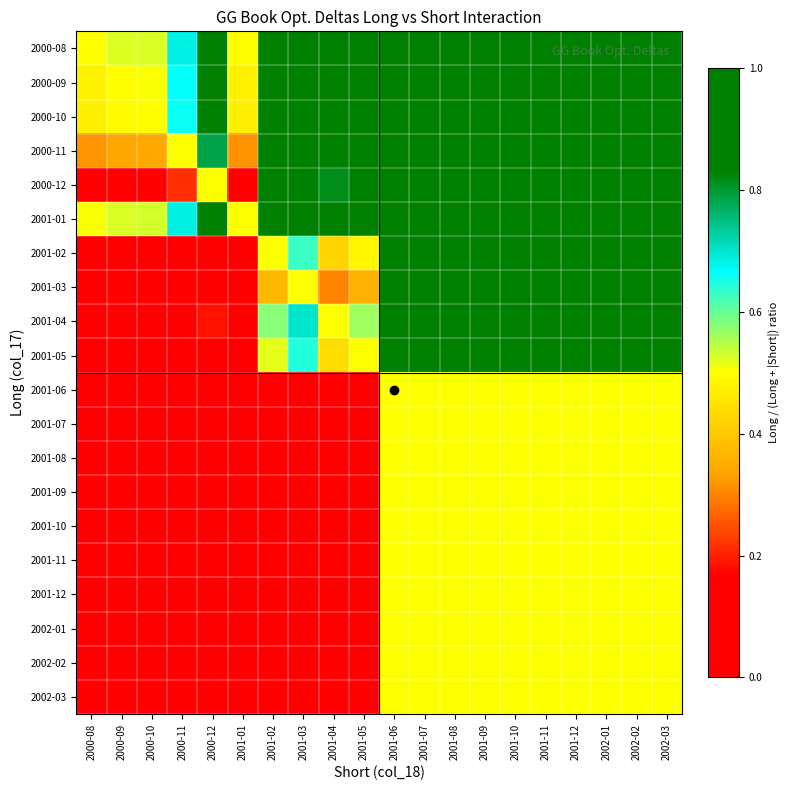

Reading right to left, transcribe all the data shown in this chart.

2000-08: 2002-03=1.0	2002-02=1.0	2002-01=1.0	2001-12=1.0	2001-11=1.0	2001-10=1.0	2001-09=1.0	2001-08=1.0	2001-07=1.0	2001-06=1.0	2001-05=1.0	2001-04=1.0	2001-03=1.0	2001-02=1.0	2001-01=0.5	2000-12=0.9	2000-11=0.7	2000-10=0.5	2000-09=0.5	2000-08=0.5
2000-09: 2002-03=1.0	2002-02=1.0	2002-01=1.0	2001-12=1.0	2001-11=1.0	2001-10=1.0	2001-09=1.0	2001-08=1.0	2001-07=1.0	2001-06=1.0	2001-05=1.0	2001-04=1.0	2001-03=1.0	2001-02=1.0	2001-01=0.5	2000-12=0.9	2000-11=0.7	2000-10=0.5	2000-09=0.5	2000-08=0.5
2000-10: 2002-03=1.0	2002-02=1.0	2002-01=1.0	2001-12=1.0	2001-11=1.0	2001-10=1.0	2001-09=1.0	2001-08=1.0	2001-07=1.0	2001-06=1.0	2001-05=1.0	2001-04=1.0	2001-03=1.0	2001-02=1.0	2001-01=0.5	2000-12=0.9	2000-11=0.7	2000-10=0.5	2000-09=0.5	2000-08=0.5
2000-11: 2002-03=1.0	2002-02=1.0	2002-01=1.0	2001-12=1.0	2001-11=1.0	2001-10=1.0	2001-09=1.0	2001-08=1.0	2001-07=1.0	2001-06=1.0	2001-05=1.0	2001-04=0.9	2001-03=1.0	2001-02=1.0	2001-01=0.3	2000-12=0.8	2000-11=0.5	2000-10=0.3	2000-09=0.3	2000-08=0.3
2000-12: 2002-03=1.0	2002-02=1.0	2002-01=1.0	2001-12=1.0	2001-11=1.0	2001-10=1.0	2001-09=1.0	2001-08=1.0	2001-07=1.0	2001-06=1.0	2001-05=0.9	2001-04=0.8	2001-03=0.9	2001-02=0.9	2001-01=0.1	2000-12=0.5	2000-11=0.2	2000-10=0.1	2000-09=0.1	2000-08=0.1
2001-01: 2002-03=1.0	2002-02=1.0	2002-01=1.0	2001-12=1.0	2001-11=1.0	2001-10=1.0	2001-09=1.0	2001-08=1.0	2001-07=1.0	2001-06=1.0	2001-05=1.0	2001-04=1.0	2001-03=1.0	2001-02=1.0	2001-01=0.5	2000-12=0.9	2000-11=0.7	2000-10=0.5	2000-09=0.5	2000-08=0.5
2001-02: 2002-03=1.0	2002-02=1.0	2002-01=1.0	2001-12=1.0	2001-11=1.0	2001-10=1.0	2001-09=1.0	2001-08=1.0	2001-07=1.0	2001-06=1.0	2001-05=0.5	2001-04=0.4	2001-03=0.6	2001-02=0.5	2001-01=0.0	2000-12=0.1	2000-11=0.0	2000-10=0.0	2000-09=0.0	2000-08=0.0
2001-03: 2002-03=1.0	2002-02=1.0	2002-01=1.0	2001-12=1.0	2001-11=1.0	2001-10=1.0	2001-09=1.0	2001-08=1.0	2001-07=1.0	2001-06=1.0	2001-05=0.4	2001-04=0.3	2001-03=0.5	2001-02=0.4	2001-01=0.0	2000-12=0.1	2000-11=0.0	2000-10=0.0	2000-09=0.0	2000-08=0.0
2001-04: 2002-03=1.0	2002-02=1.0	2002-01=1.0	2001-12=1.0	2001-11=1.0	2001-10=1.0	2001-09=1.0	2001-08=1.0	2001-07=1.0	2001-06=1.0	2001-05=0.6	2001-04=0.5	2001-03=0.7	2001-02=0.6	2001-01=0.0	2000-12=0.2	2000-11=0.1	2000-10=0.0	2000-09=0.0	2000-08=0.0
2001-05: 2002-03=1.0	2002-02=1.0	2002-01=1.0	2001-12=1.0	2001-11=1.0	2001-10=1.0	2001-09=1.0	2001-08=1.0	2001-07=1.0	2001-06=1.0	2001-05=0.5	2001-04=0.4	2001-03=0.6	2001-02=0.5	2001-01=0.0	2000-12=0.1	2000-11=0.0	2000-10=0.0	2000-09=0.0	2000-08=0.0
2001-06: 2002-03=0.5	2002-02=0.5	2002-01=0.5	2001-12=0.5	2001-11=0.5	2001-10=0.5	2001-09=0.5	2001-08=0.5	2001-07=0.5	2001-06=0.5	2001-05=0.0	2001-04=0.0	2001-03=0.0	2001-02=0.0	2001-01=0.0	2000-12=0.0	2000-11=0.0	2000-10=0.0	2000-09=0.0	2000-08=0.0
2001-07: 2002-03=0.5	2002-02=0.5	2002-01=0.5	2001-12=0.5	2001-11=0.5	2001-10=0.5	2001-09=0.5	2001-08=0.5	2001-07=0.5	2001-06=0.5	2001-05=0.0	2001-04=0.0	2001-03=0.0	2001-02=0.0	2001-01=0.0	2000-12=0.0	2000-11=0.0	2000-10=0.0	2000-09=0.0	2000-08=0.0
2001-08: 2002-03=0.5	2002-02=0.5	2002-01=0.5	2001-12=0.5	2001-11=0.5	2001-10=0.5	2001-09=0.5	2001-08=0.5	2001-07=0.5	2001-06=0.5	2001-05=0.0	2001-04=0.0	2001-03=0.0	2001-02=0.0	2001-01=0.0	2000-12=0.0	2000-11=0.0	2000-10=0.0	2000-09=0.0	2000-08=0.0
2001-09: 2002-03=0.5	2002-02=0.5	2002-01=0.5	2001-12=0.5	2001-11=0.5	2001-10=0.5	2001-09=0.5	2001-08=0.5	2001-07=0.5	2001-06=0.5	2001-05=0.0	2001-04=0.0	2001-03=0.0	2001-02=0.0	2001-01=0.0	2000-12=0.0	2000-11=0.0	2000-10=0.0	2000-09=0.0	2000-08=0.0
2001-10: 2002-03=0.5	2002-02=0.5	2002-01=0.5	2001-12=0.5	2001-11=0.5	2001-10=0.5	2001-09=0.5	2001-08=0.5	2001-07=0.5	2001-06=0.5	2001-05=0.0	2001-04=0.0	2001-03=0.0	2001-02=0.0	2001-01=0.0	2000-12=0.0	2000-11=0.0	2000-10=0.0	2000-09=0.0	2000-08=0.0
2001-11: 2002-03=0.5	2002-02=0.5	2002-01=0.5	2001-12=0.5	2001-11=0.5	2001-10=0.5	2001-09=0.5	2001-08=0.5	2001-07=0.5	2001-06=0.5	2001-05=0.0	2001-04=0.0	2001-03=0.0	2001-02=0.0	2001-01=0.0	2000-12=0.0	2000-11=0.0	2000-10=0.0	2000-09=0.0	2000-08=0.0
2001-12: 2002-03=0.5	2002-02=0.5	2002-01=0.5	2001-12=0.5	2001-11=0.5	2001-10=0.5	2001-09=0.5	2001-08=0.5	2001-07=0.5	2001-06=0.5	2001-05=0.0	2001-04=0.0	2001-03=0.0	2001-02=0.0	2001-01=0.0	2000-12=0.0	2000-11=0.0	2000-10=0.0	2000-09=0.0	2000-08=0.0
2002-01: 2002-03=0.5	2002-02=0.5	2002-01=0.5	2001-12=0.5	2001-11=0.5	2001-10=0.5	2001-09=0.5	2001-08=0.5	2001-07=0.5	2001-06=0.5	2001-05=0.0	2001-04=0.0	2001-03=0.0	2001-02=0.0	2001-01=0.0	2000-12=0.0	2000-11=0.0	2000-10=0.0	2000-09=0.0	2000-08=0.0
2002-02: 2002-03=0.5	2002-02=0.5	2002-01=0.5	2001-12=0.5	2001-11=0.5	2001-10=0.5	2001-09=0.5	2001-08=0.5	2001-07=0.5	2001-06=0.5	2001-05=0.0	2001-04=0.0	2001-03=0.0	2001-02=0.0	2001-01=0.0	2000-12=0.0	2000-11=0.0	2000-10=0.0	2000-09=0.0	2000-08=0.0
2002-03: 2002-03=0.5	2002-02=0.5	2002-01=0.5	2001-12=0.5	2001-11=0.5	2001-10=0.5	2001-09=0.5	2001-08=0.5	2001-07=0.5	2001-06=0.5	2001-05=0.0	2001-04=0.0	2001-03=0.0	2001-02=0.0	2001-01=0.0	2000-12=0.0	2000-11=0.0	2000-10=0.0	2000-09=0.0	2000-08=0.0